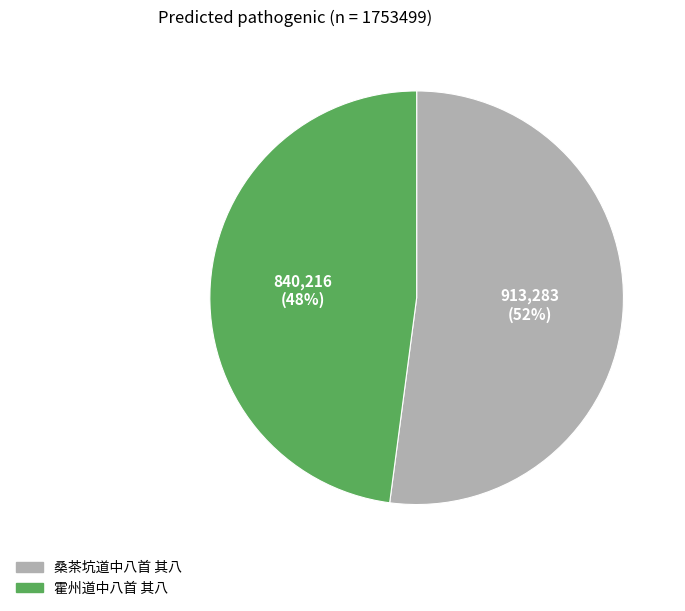

Does 霍州道中八首 其八 account for over 50% of the chart?

No